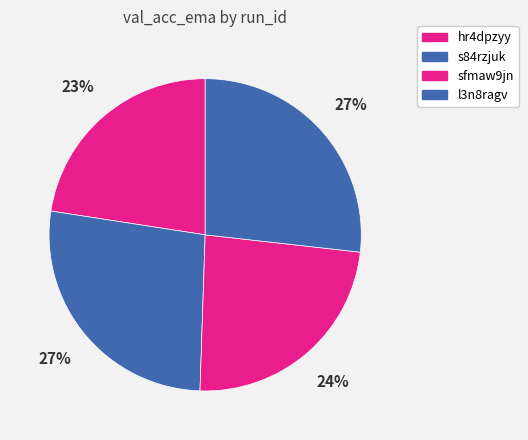

What percentage is the sfmaw9jn slice, to the nearest percent?

24%